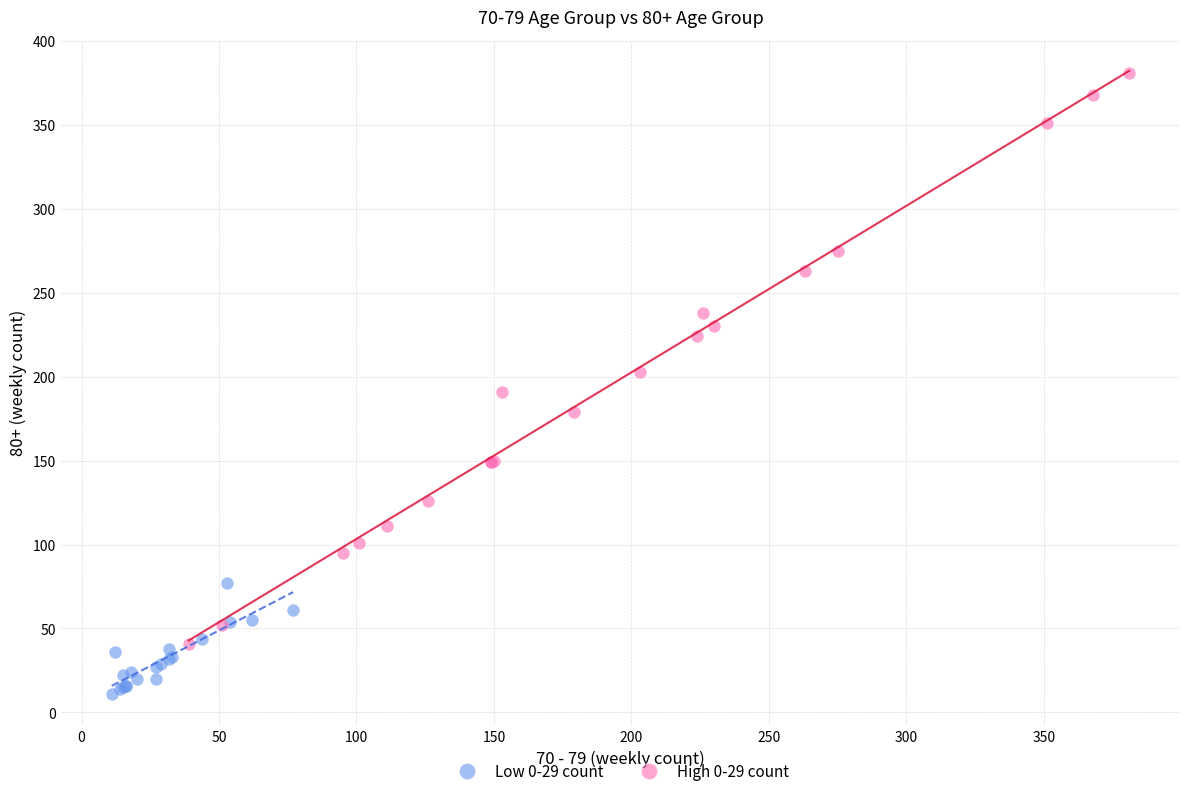

Which series contains the lowest Y value?

Low 0-29 count